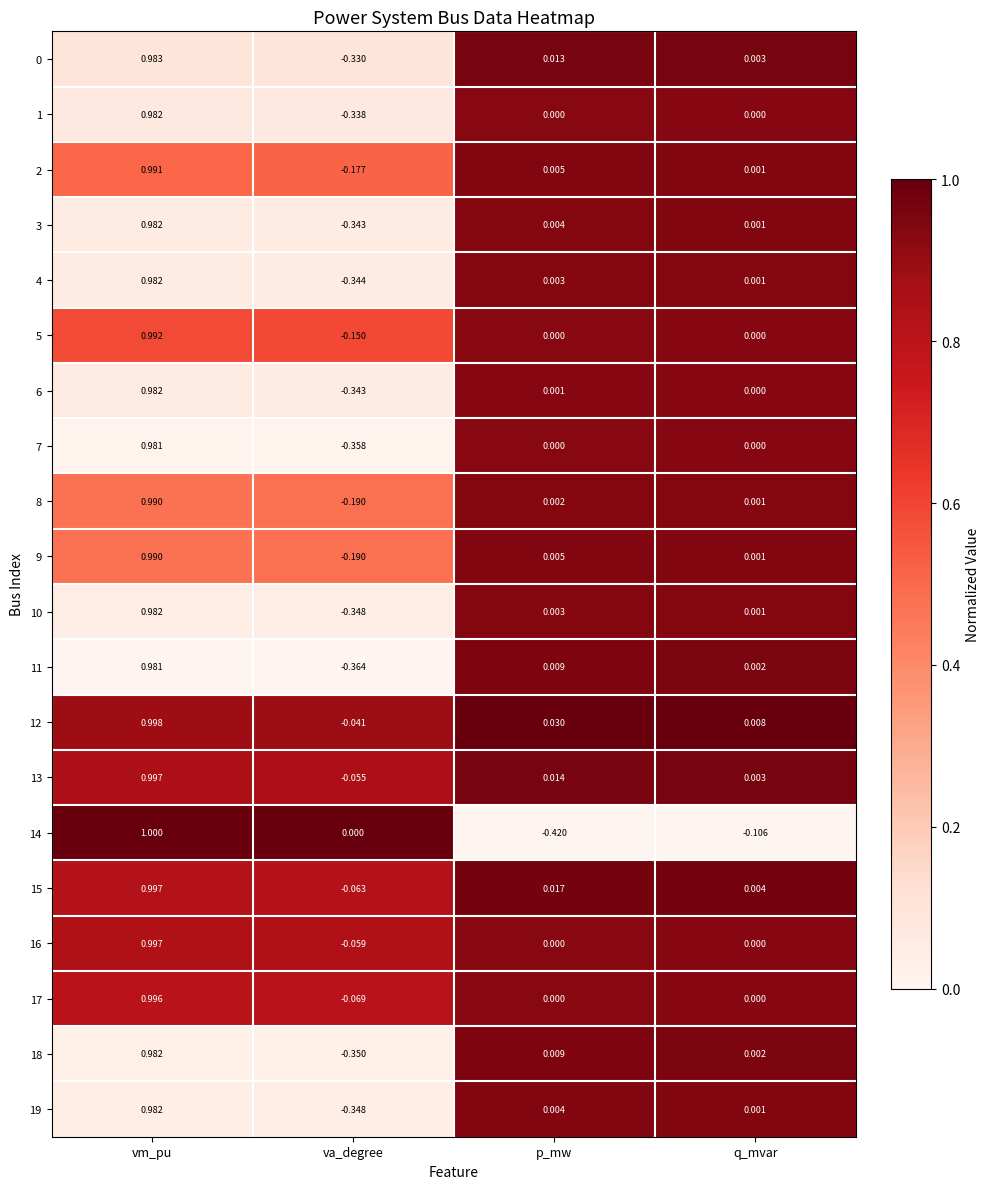

List the labels in order of 2 value, smallest first.

va_degree, q_mvar, p_mw, vm_pu